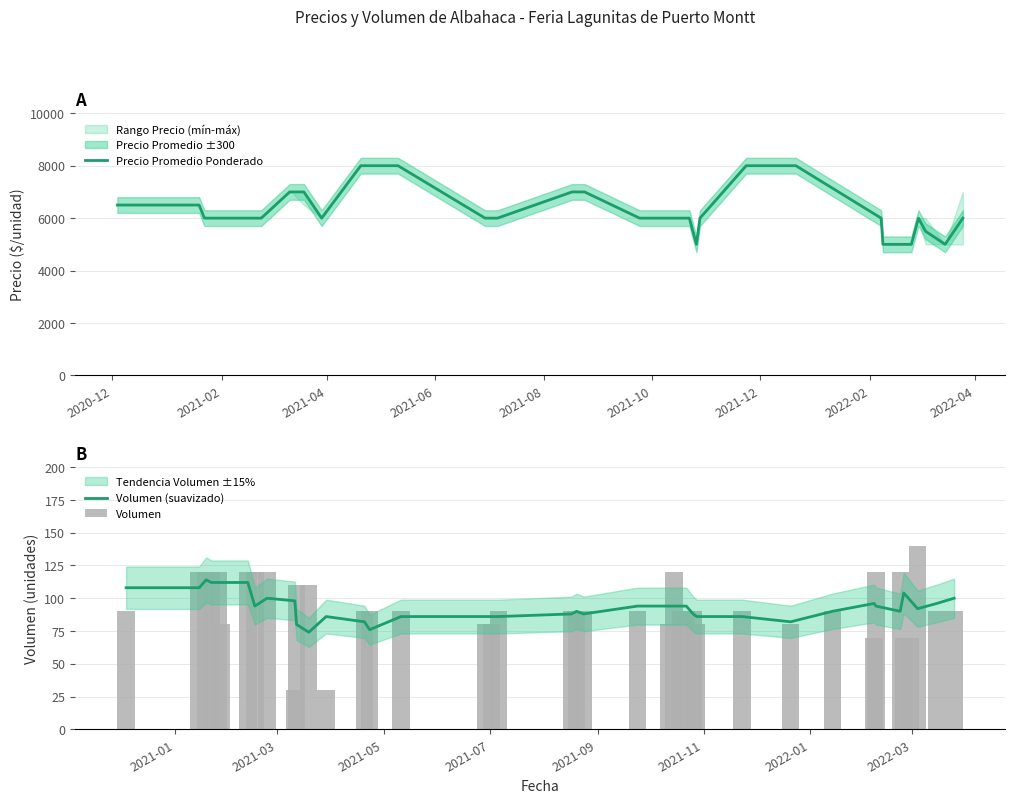

What is the lowest value of the Precio Promedio Ponderado series?

5000